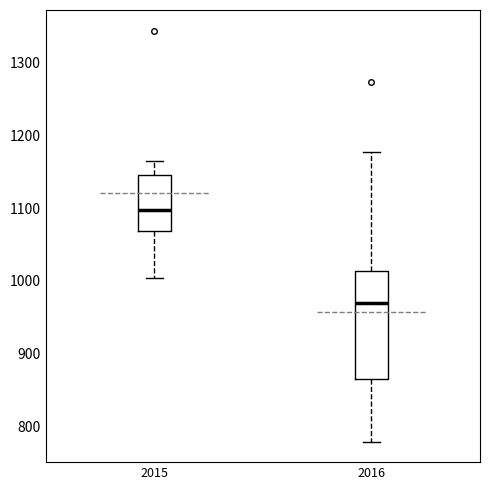

Which box's median line is the lowest?

2016